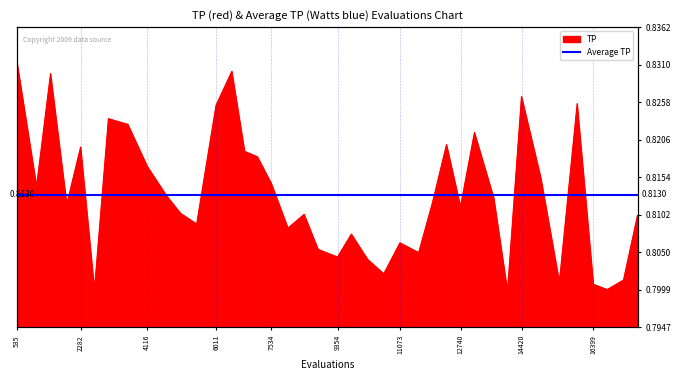

What is the label of the 37th point from the right?

6011